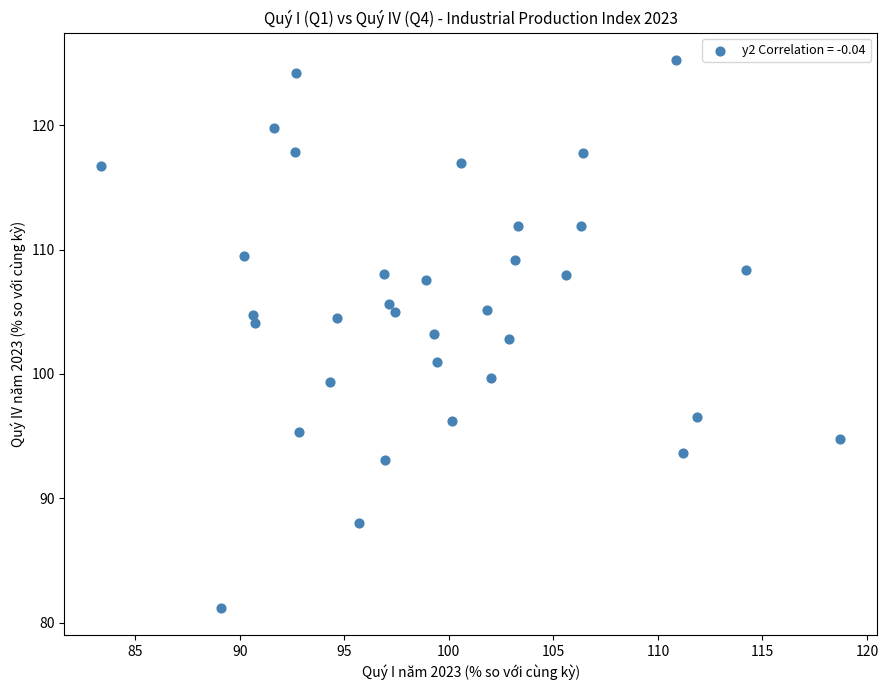

What is the range of X values (max minus min)?

35.3